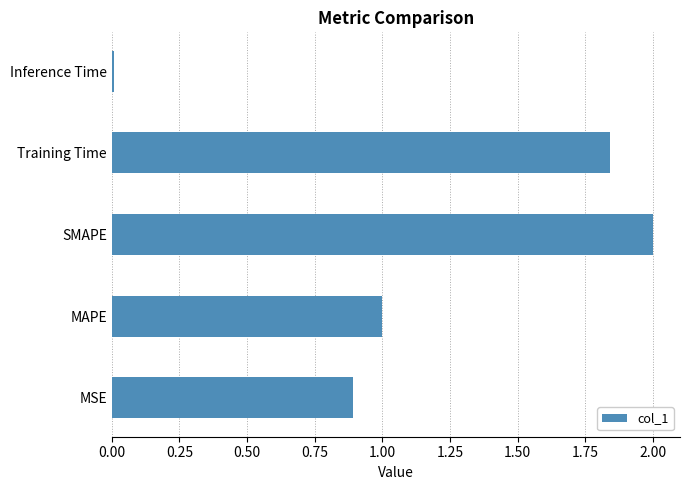

Approximately how many times larger is the value at SMAPE compared to MAPE?

2.0